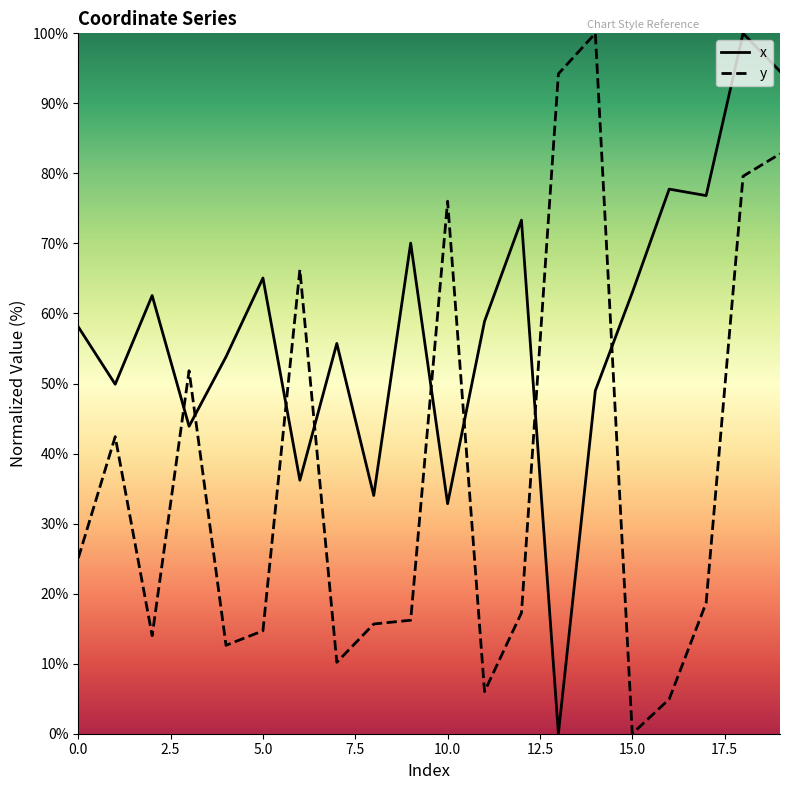

List the series in order of their overall mean, lowest first.

y, x